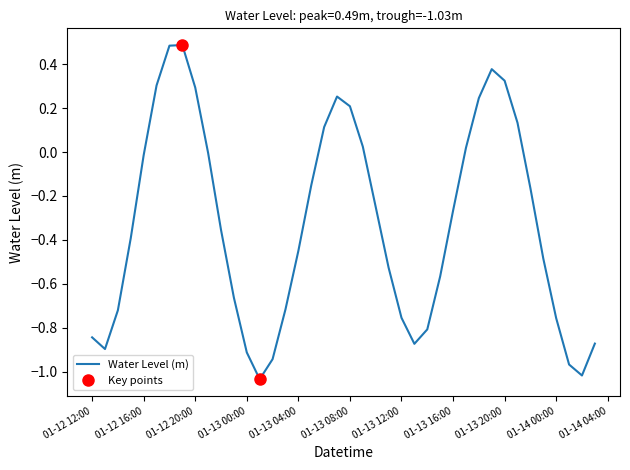

What is the average value?

-0.3